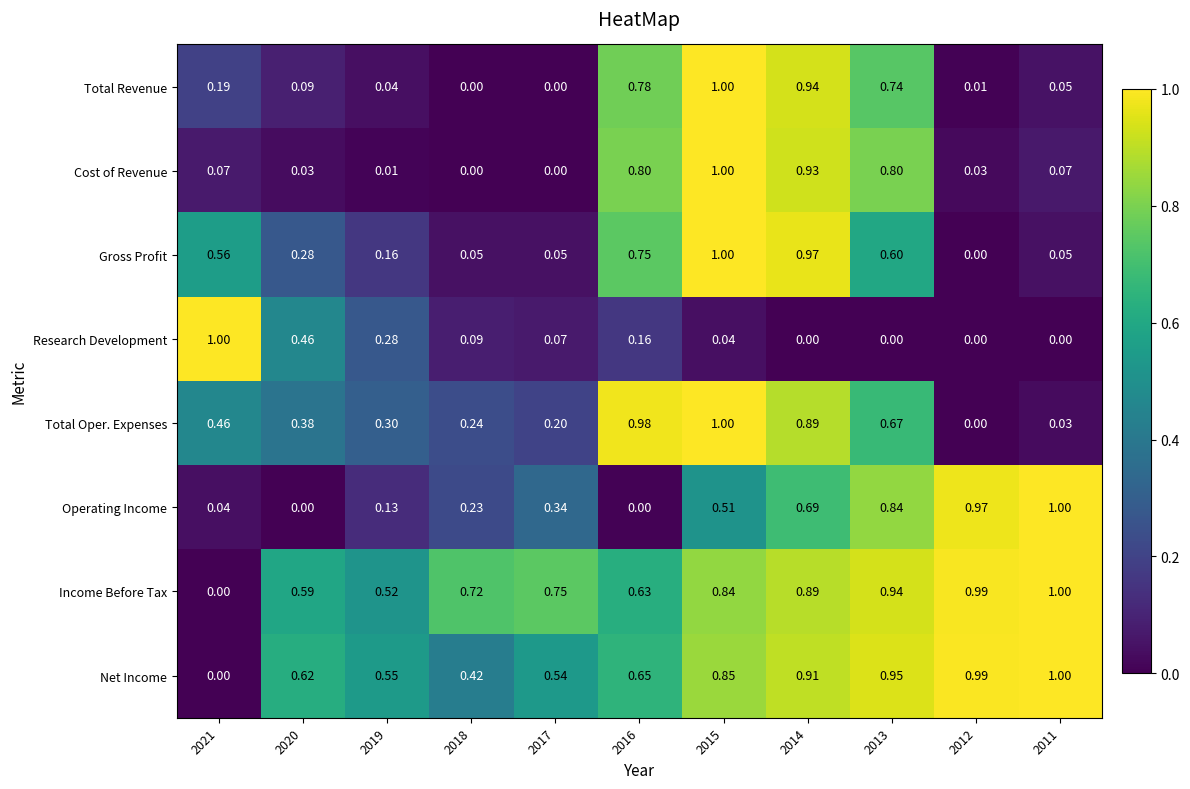

Which series changed the most between 2018 and 2012?

Operating Income